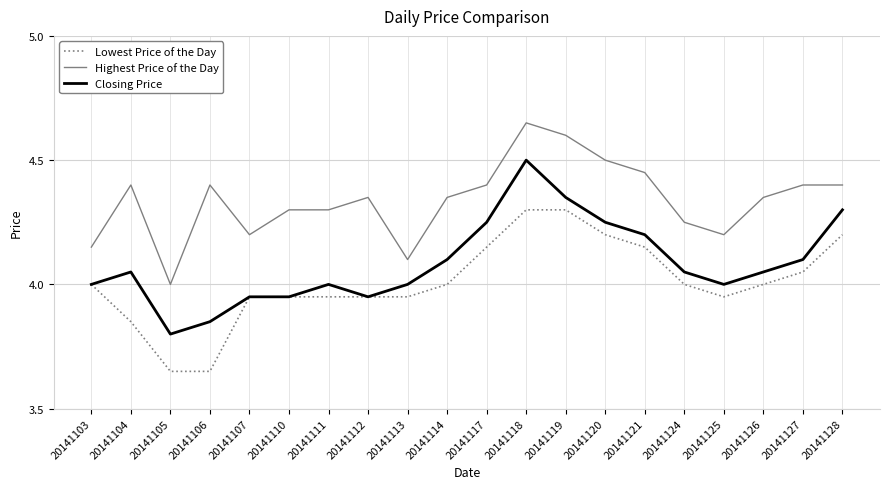

Rank the series at 20141105 from lowest to highest value.

Lowest Price of the Day, Closing Price, Highest Price of the Day